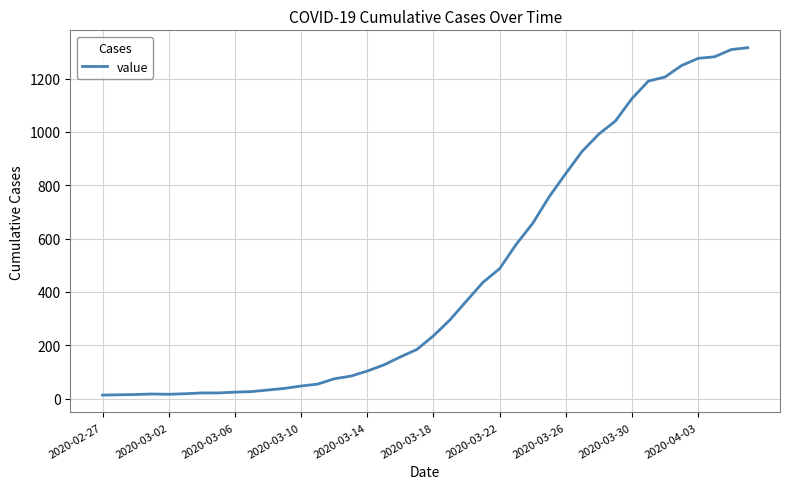

What is the maximum value shown in the chart?

1316